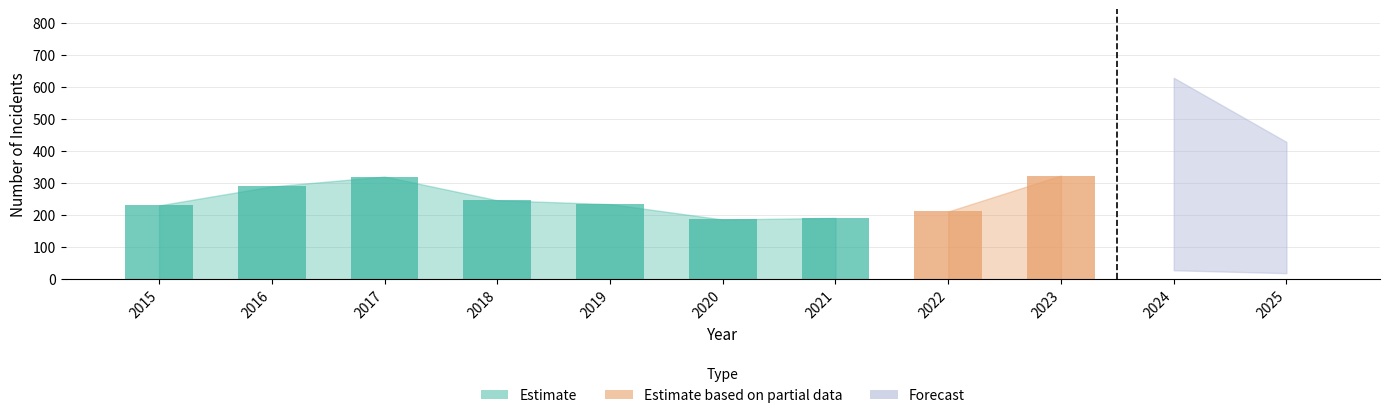

What is the sum of all Aggravated Battery values?

588